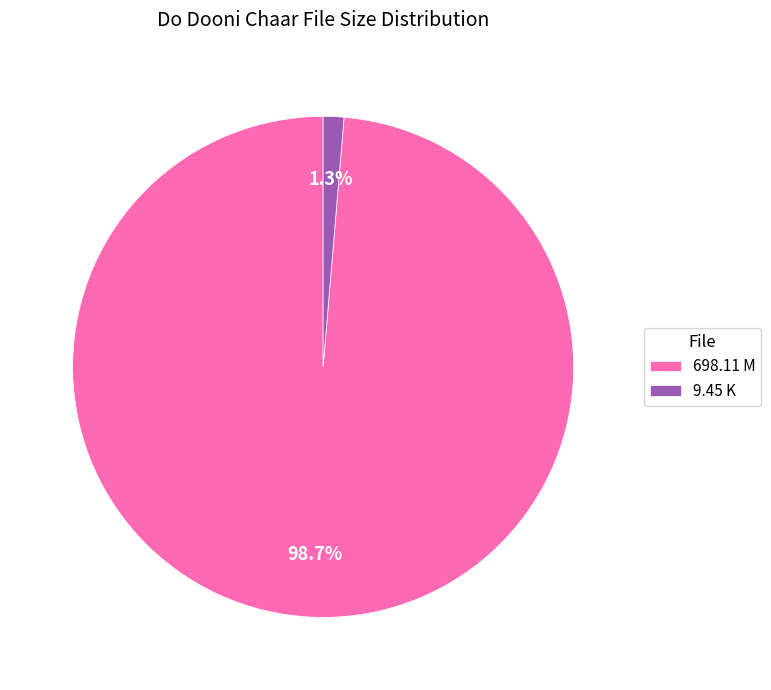

How many slices are in this pie chart?

2